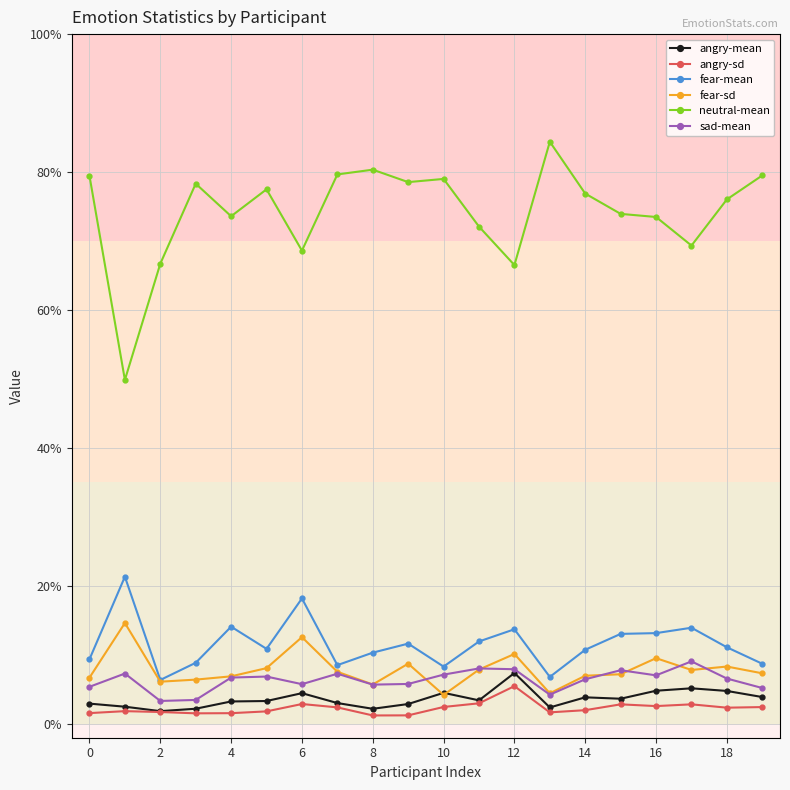

What is the difference between the maximum and second lowest values in the angry-mean series?

0.1